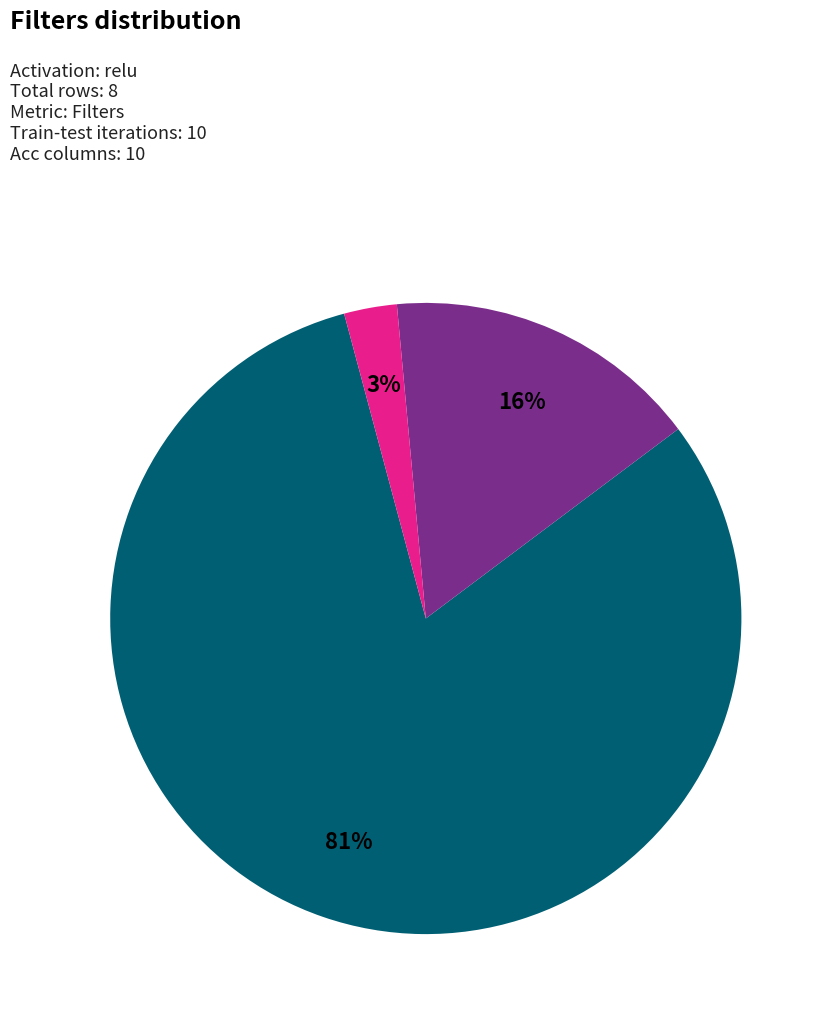

Does any single category account for the majority?

Yes